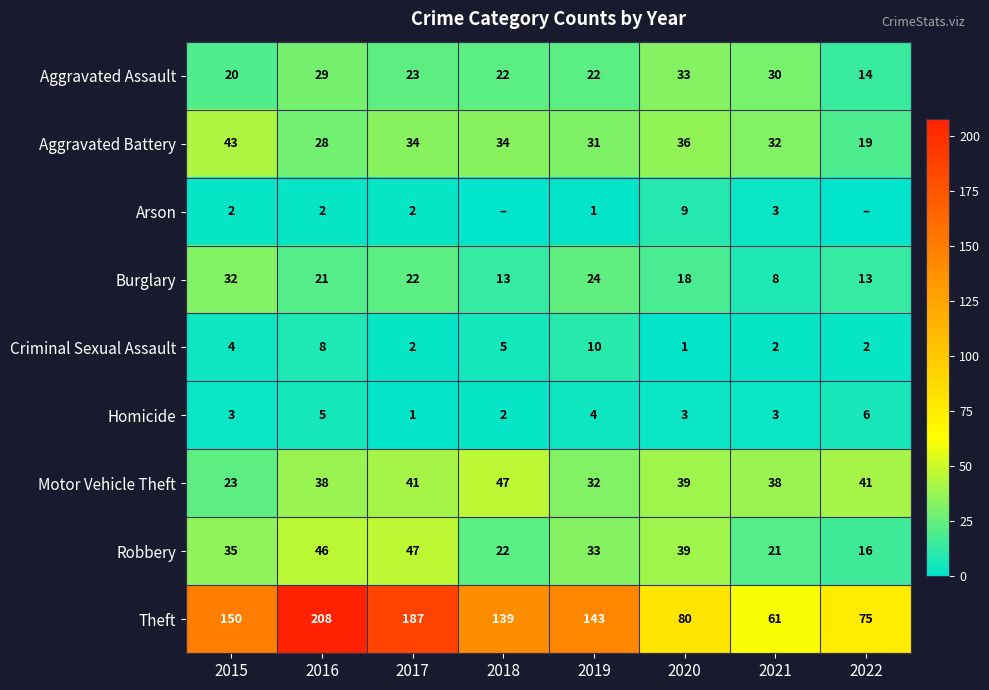

At which category does the chart reach its minimum across all series?

2018